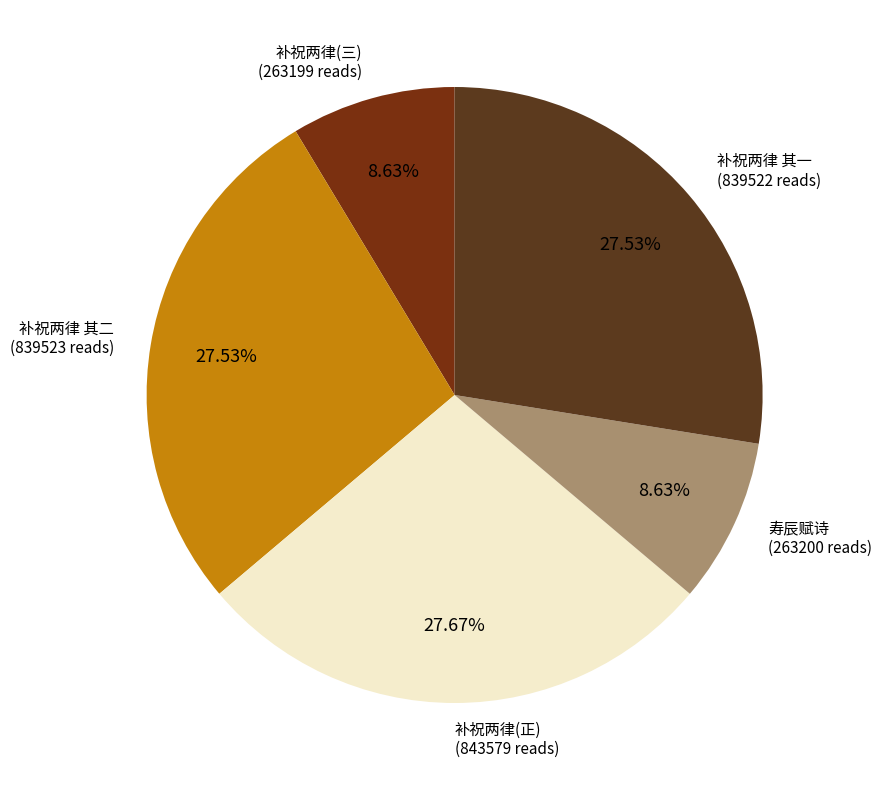

How many segments does this pie chart have?

5